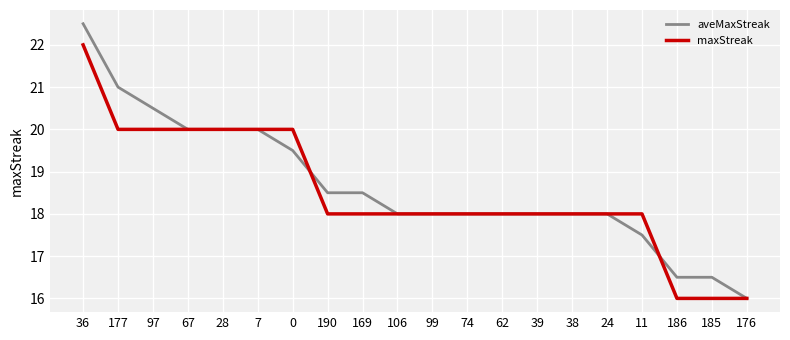

Reading left to right, what are all the values shown in this chart?

aveMaxStreak: 22.5	21.0	20.5	20.0	20.0	20.0	19.5	18.5	18.5	18.0	18.0	18.0	18.0	18.0	18.0	18.0	17.5	16.5	16.5	16.0
maxStreak: 22.0	20.0	20.0	20.0	20.0	20.0	20.0	18.0	18.0	18.0	18.0	18.0	18.0	18.0	18.0	18.0	18.0	16.0	16.0	16.0